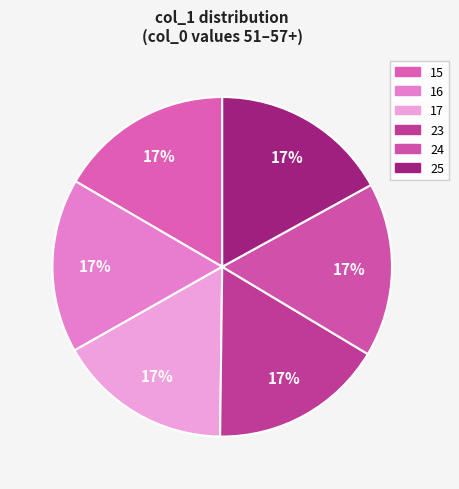

How many slices are in this pie chart?

6